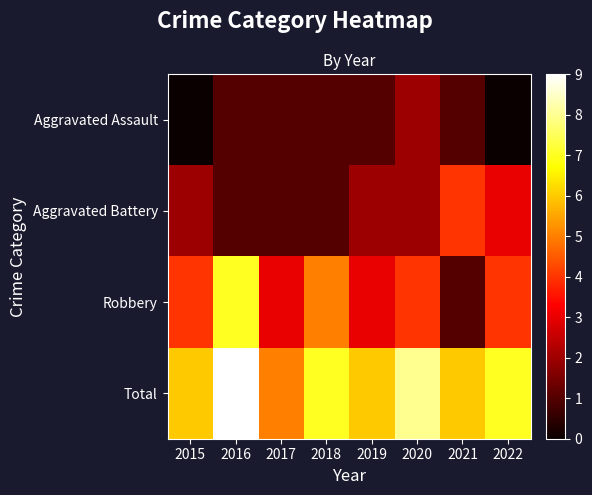

How many distinct data groups are displayed?

4